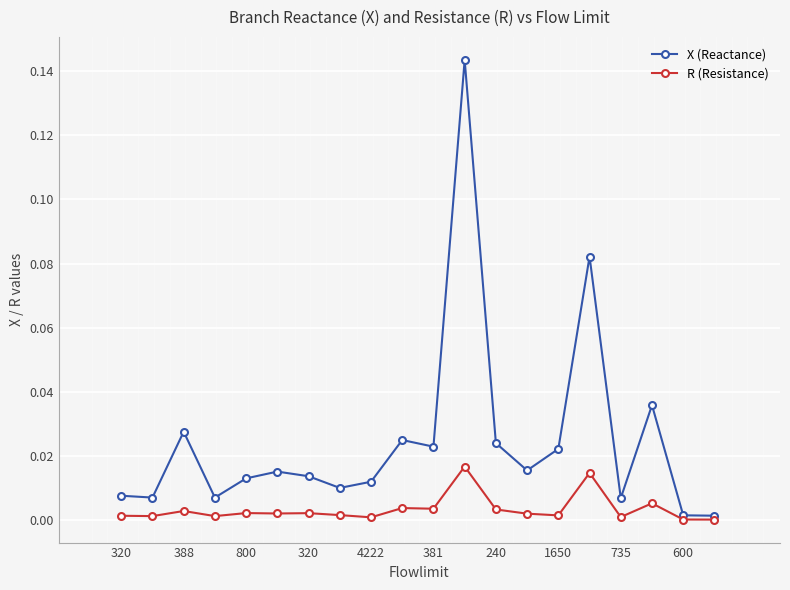

Rank the series by their maximum value, from highest to lowest.

X (Reactance), R (Resistance)